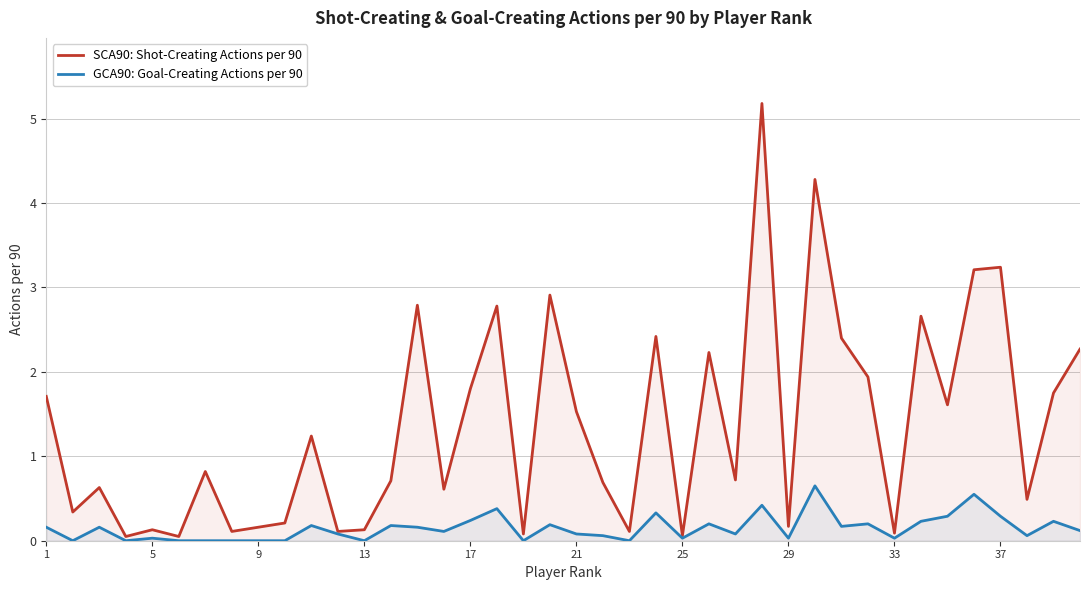

What is the difference between the maximum and minimum values in the SCA90: Shot-Creating Actions per 90 series?

5.1